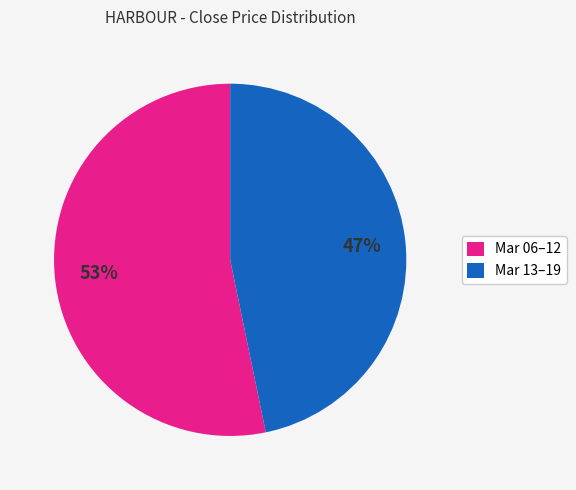

Which category accounts for the majority?

Mar 06–12